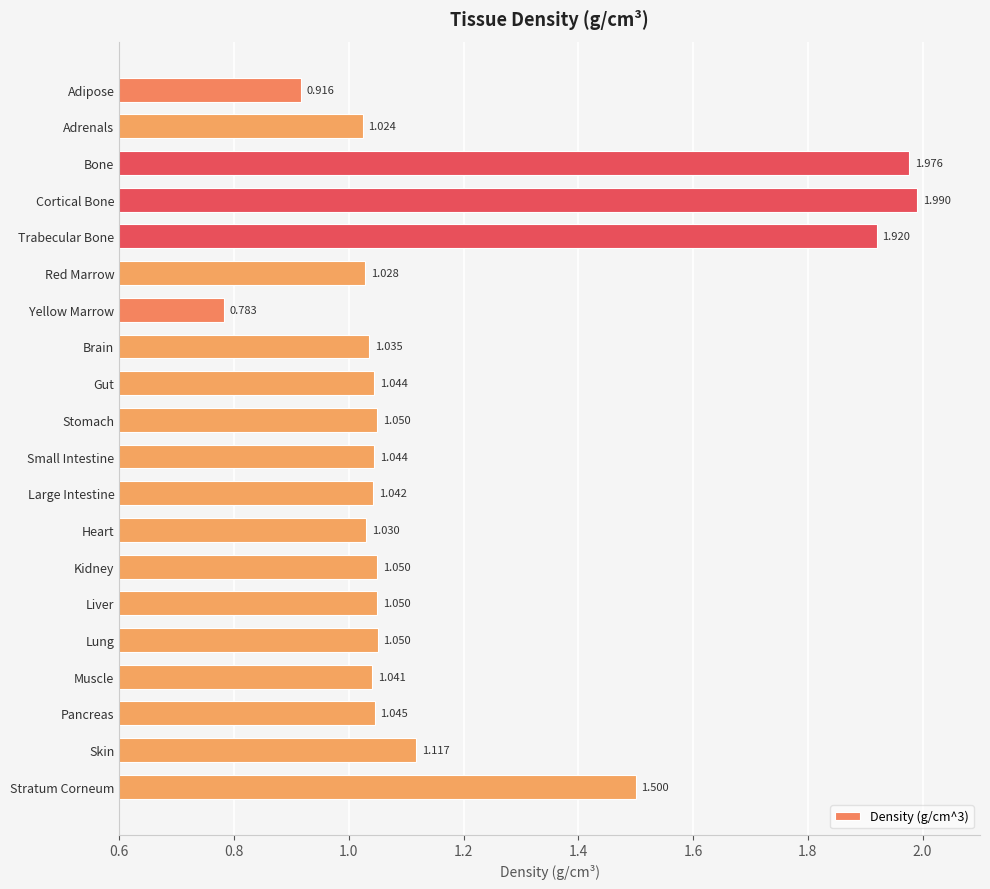

What is the label of the 5th bar from the top?

Trabecular Bone